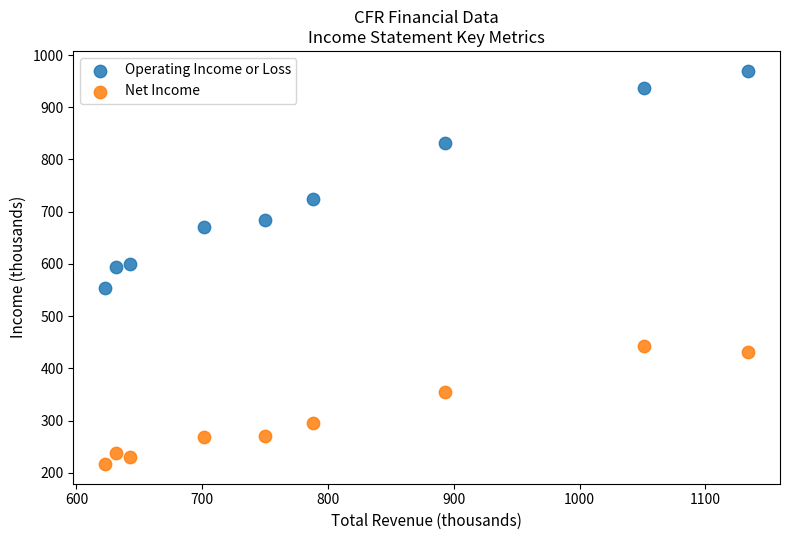

Which series contains the lowest Y value?

Net Income